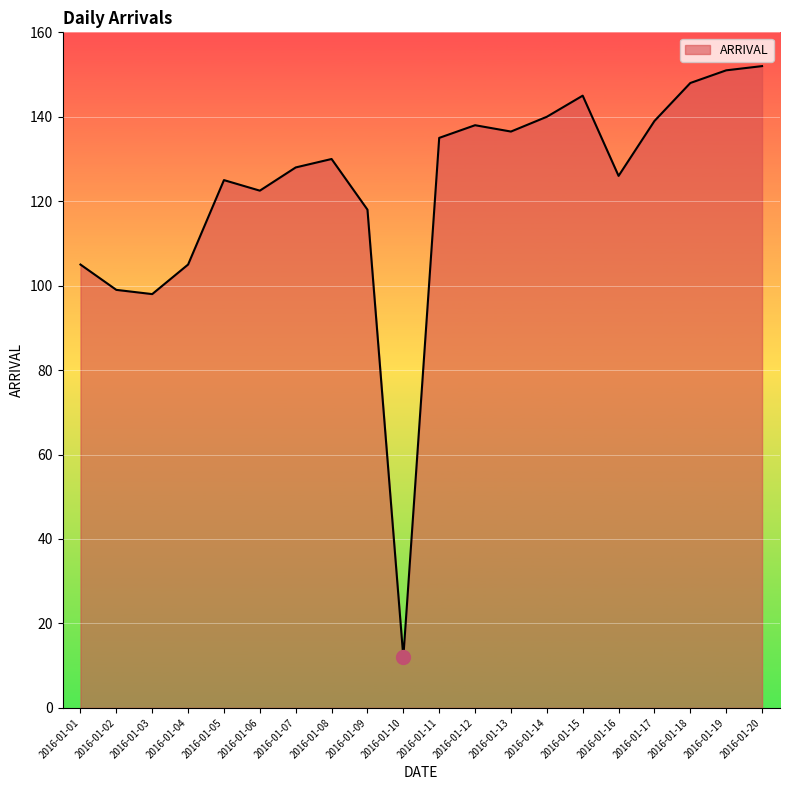

What is the change in value from 2016-01-06 to 2016-01-10?

-110.5